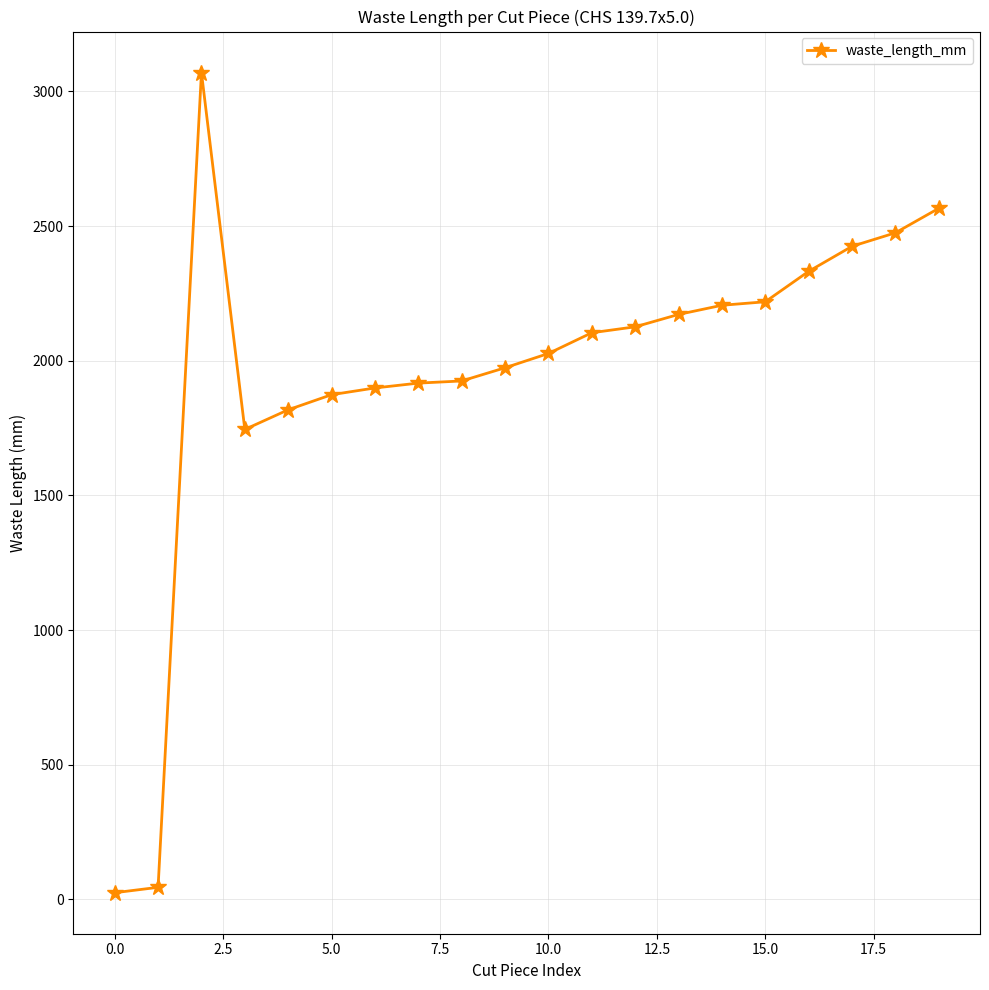

What is the maximum value shown in the chart?

3070